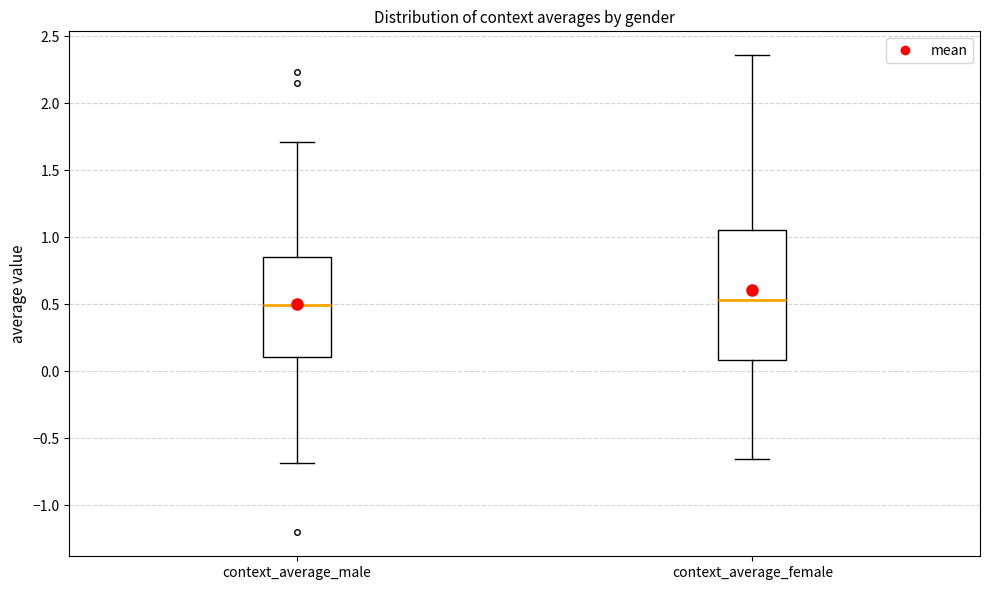

Comparing the boxes themselves (not the whiskers), which one is the tallest?

context_average_female